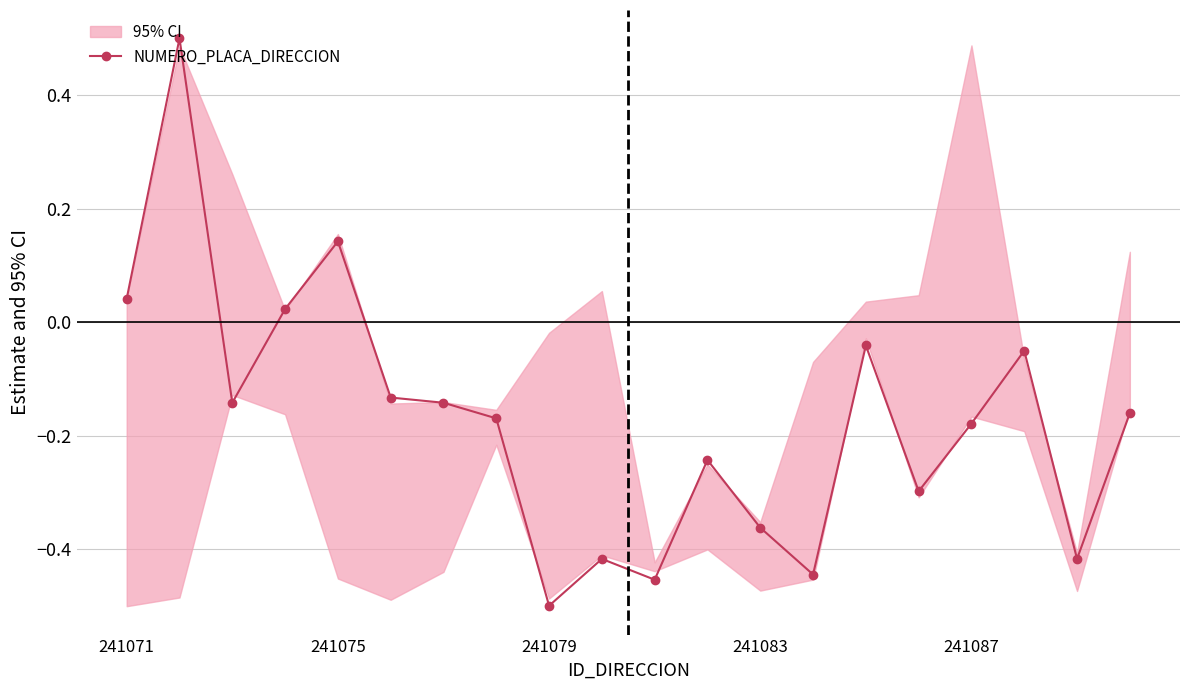

What is the sum of all values?

-3.4